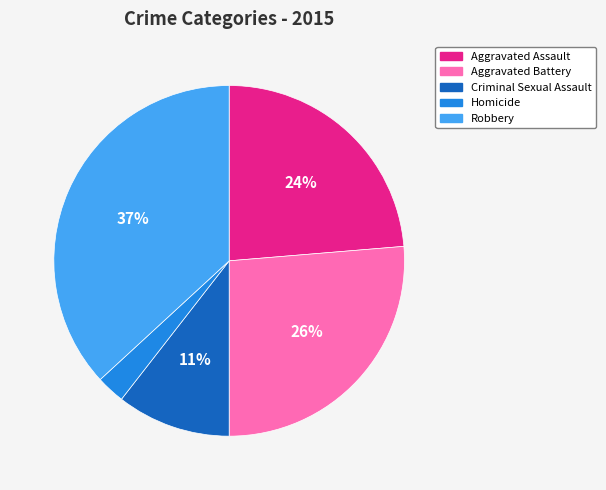

To the nearest percent, what percentage of the pie is Aggravated Battery?

26%